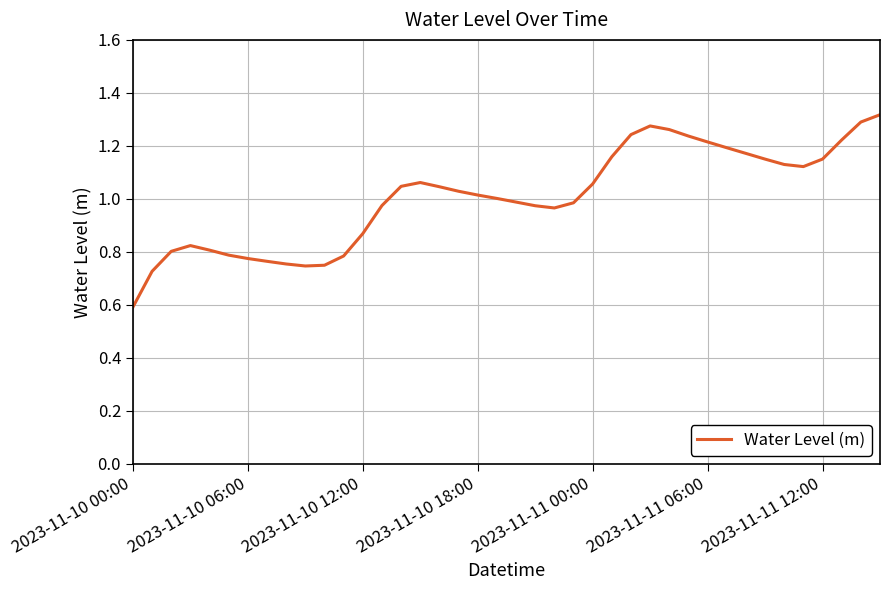

True or false: the data has more than 2 interior local peaks.

True